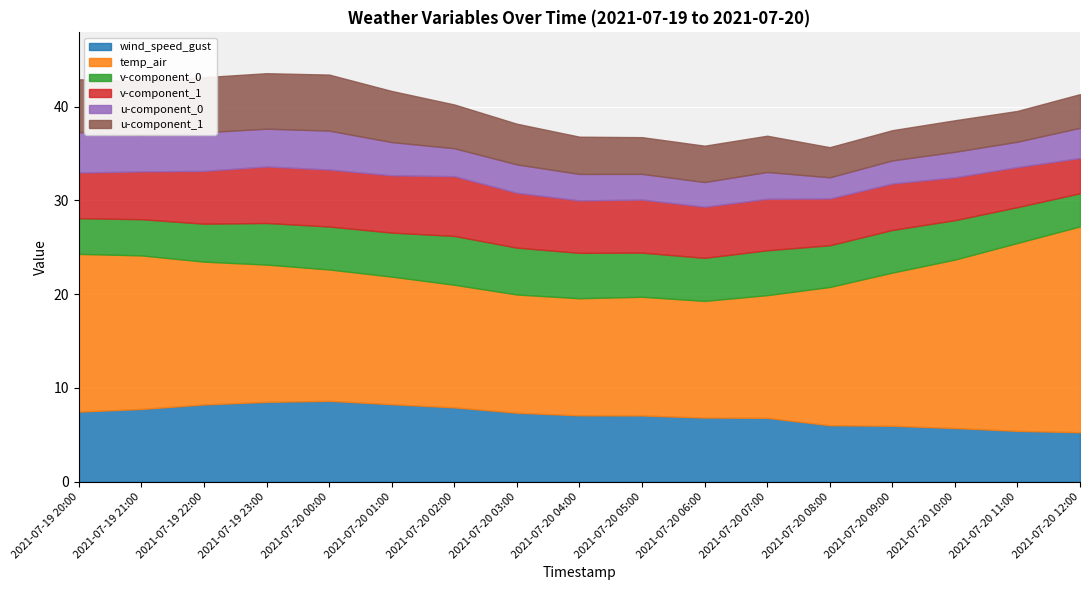

The v-component_1 series shows 2.5 at 2021-07-19 21:00. True or false?

False